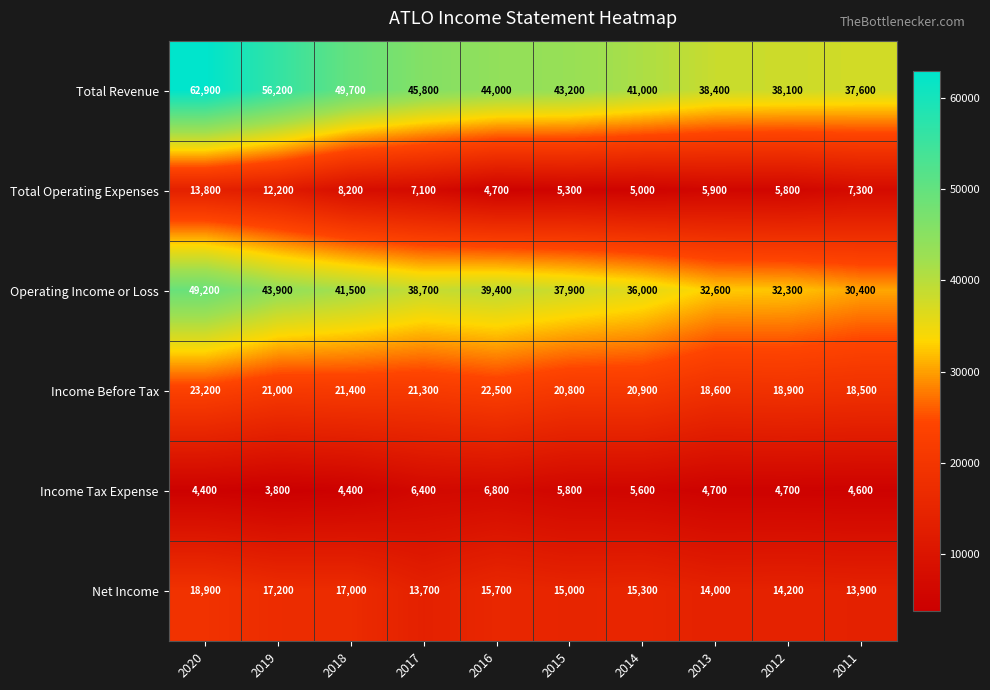

Which series changed the most between 2018 and 2016?

Total Revenue